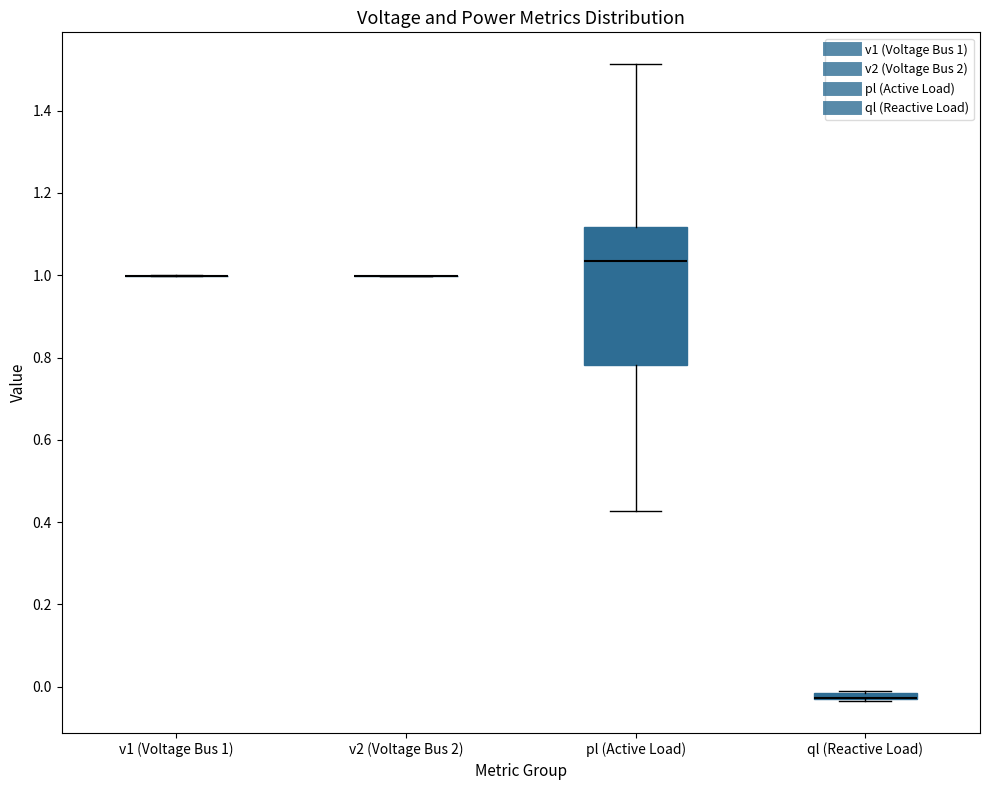

Where is the upper edge of the box for ql (Reactive Load) on the y-axis? The values are not printed on the chart, so give them approximately, as read against the axis.

-0.02